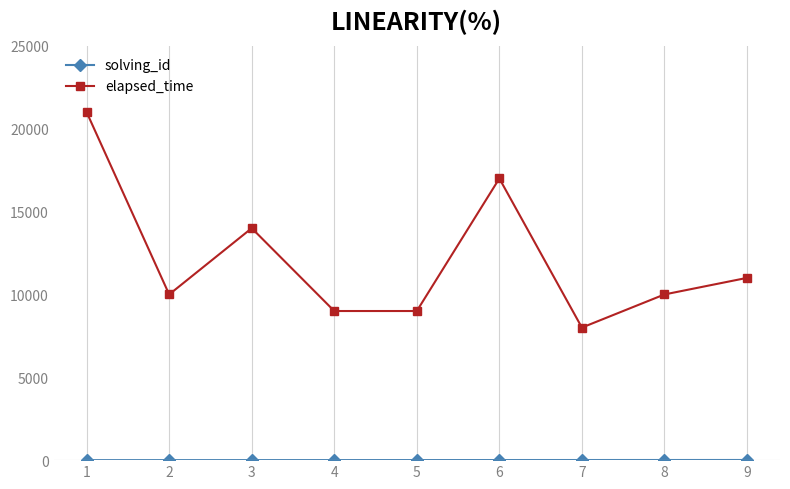

What is the highest value of the elapsed_time series?

21000